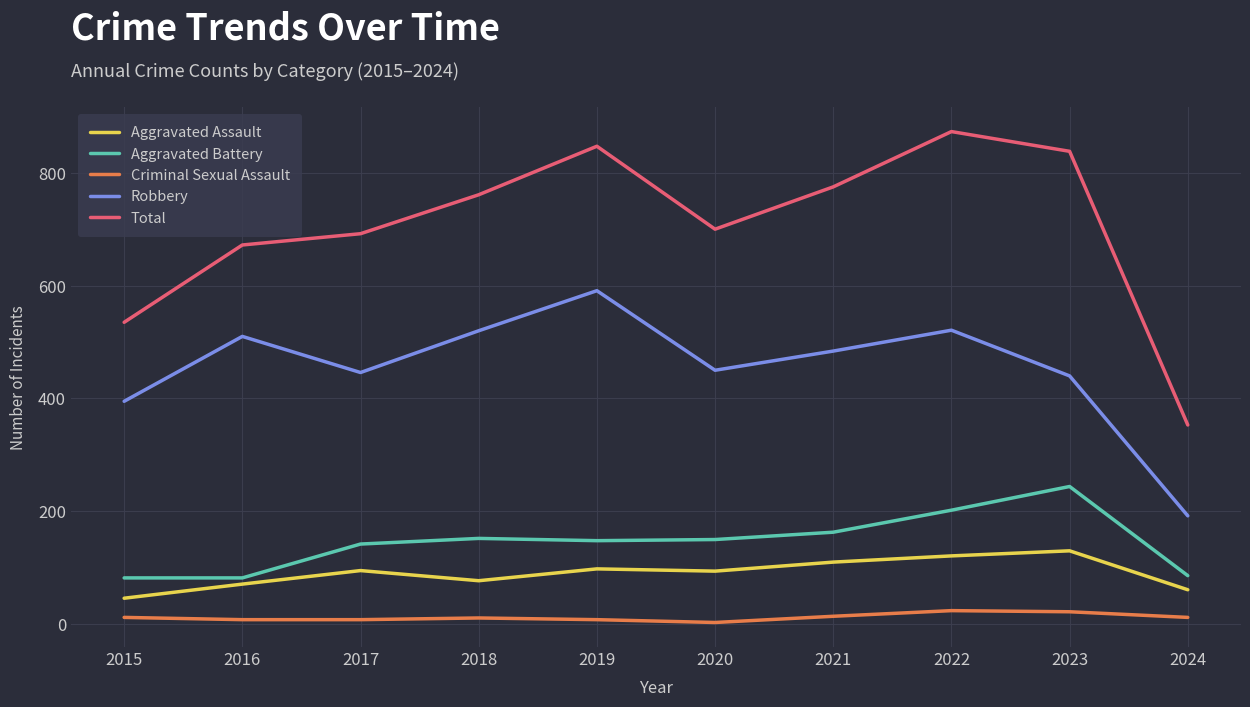

Read the Aggravated Battery value at 2022, to the nearest 5.

200